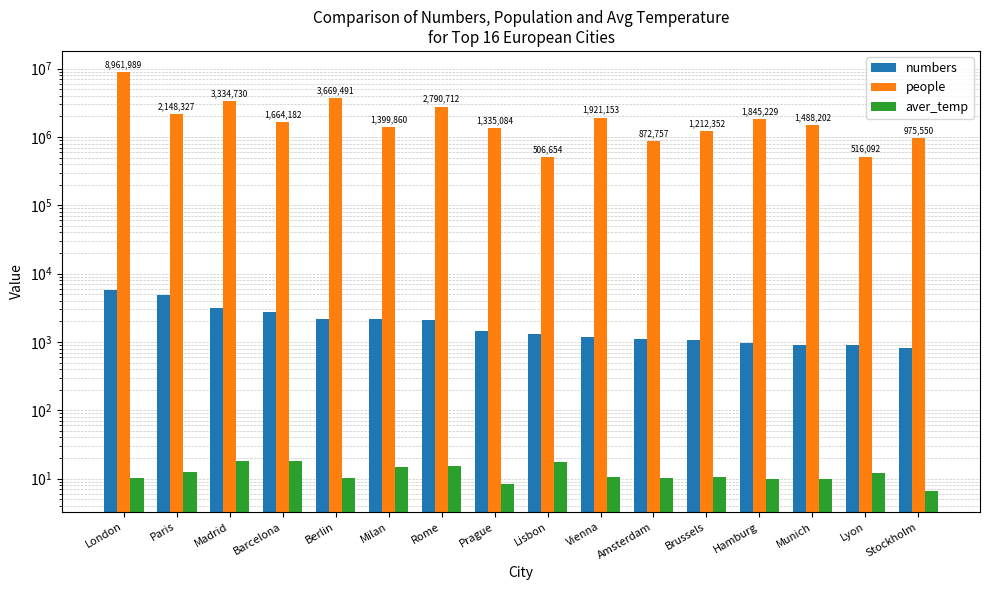

Reading left to right, extract all data points from this chart.

numbers: London=5757.0	Paris=4897.0	Madrid=3108.0	Barcelona=2734.0	Berlin=2155.0	Milan=2133.0	Rome=2078.0	Prague=1443.0	Lisbon=1300.0	Vienna=1166.0	Amsterdam=1086.0	Brussels=1060.0	Hamburg=949.0	Munich=893.0	Lyon=892.0	Stockholm=820.0
people: London=8961989.0	Paris=2148327.0	Madrid=3334730.0	Barcelona=1664182.0	Berlin=3669491.0	Milan=1399860.0	Rome=2790712.0	Prague=1335084.0	Lisbon=506654.0	Vienna=1921153.0	Amsterdam=872757.0	Brussels=1212352.0	Hamburg=1845229.0	Munich=1488202.0	Lyon=516092.0	Stockholm=975550.0
aver_temp: London=10.3	Paris=12.3	Madrid=18.0	Barcelona=18.2	Berlin=10.3	Milan=15.0	Rome=15.2	Prague=8.4	Lisbon=17.5	Vienna=10.4	Amsterdam=10.2	Brussels=10.5	Hamburg=10.0	Munich=10.0	Lyon=12.0	Stockholm=6.6